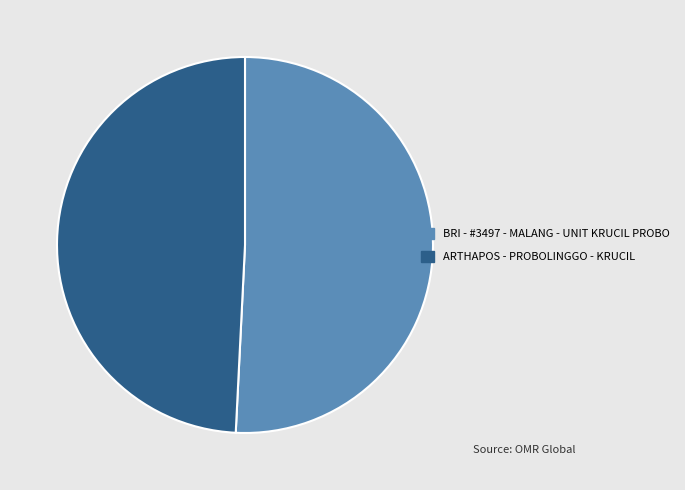

Which has a higher value, BRI - #3497 - MALANG - UNIT KRUCIL PROBO or ARTHAPOS - PROBOLINGGO - KRUCIL?

BRI - #3497 - MALANG - UNIT KRUCIL PROBO